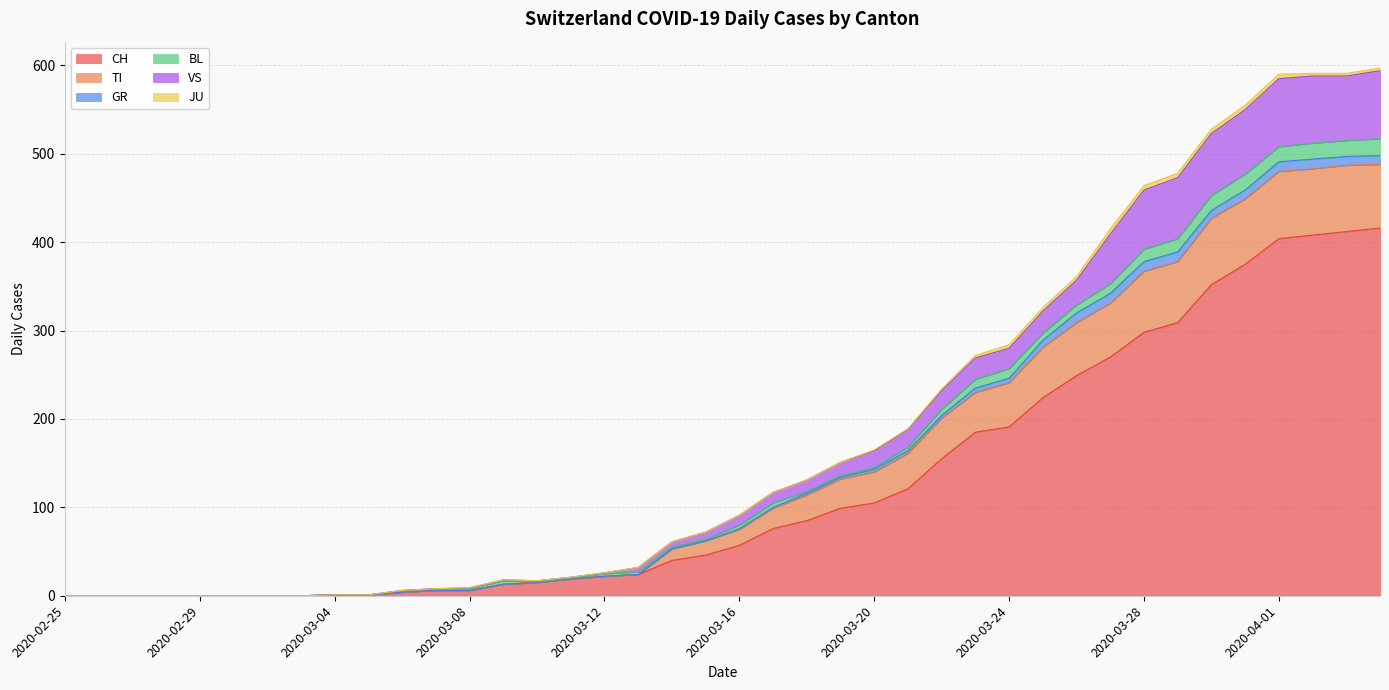

Rank the series at 2020-02-29 from highest to lowest value.

CH, TI, VS